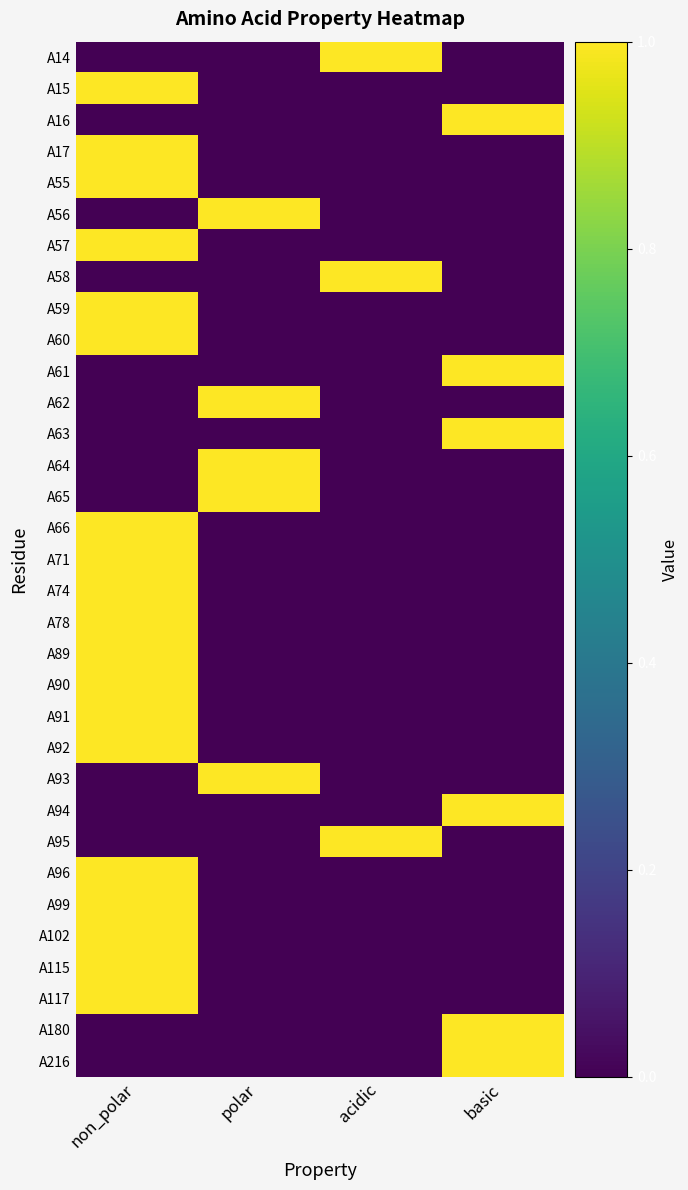

Reading right to left, extract all data points from this chart.

A14: basic=0	acidic=1	polar=0	non_polar=0
A15: basic=0	acidic=0	polar=0	non_polar=1
A16: basic=1	acidic=0	polar=0	non_polar=0
A17: basic=0	acidic=0	polar=0	non_polar=1
A55: basic=0	acidic=0	polar=0	non_polar=1
A56: basic=0	acidic=0	polar=1	non_polar=0
A57: basic=0	acidic=0	polar=0	non_polar=1
A58: basic=0	acidic=1	polar=0	non_polar=0
A59: basic=0	acidic=0	polar=0	non_polar=1
A60: basic=0	acidic=0	polar=0	non_polar=1
A61: basic=1	acidic=0	polar=0	non_polar=0
A62: basic=0	acidic=0	polar=1	non_polar=0
A63: basic=1	acidic=0	polar=0	non_polar=0
A64: basic=0	acidic=0	polar=1	non_polar=0
A65: basic=0	acidic=0	polar=1	non_polar=0
A66: basic=0	acidic=0	polar=0	non_polar=1
A71: basic=0	acidic=0	polar=0	non_polar=1
A74: basic=0	acidic=0	polar=0	non_polar=1
A78: basic=0	acidic=0	polar=0	non_polar=1
A89: basic=0	acidic=0	polar=0	non_polar=1
A90: basic=0	acidic=0	polar=0	non_polar=1
A91: basic=0	acidic=0	polar=0	non_polar=1
A92: basic=0	acidic=0	polar=0	non_polar=1
A93: basic=0	acidic=0	polar=1	non_polar=0
A94: basic=1	acidic=0	polar=0	non_polar=0
A95: basic=0	acidic=1	polar=0	non_polar=0
A96: basic=0	acidic=0	polar=0	non_polar=1
A99: basic=0	acidic=0	polar=0	non_polar=1
A102: basic=0	acidic=0	polar=0	non_polar=1
A115: basic=0	acidic=0	polar=0	non_polar=1
A117: basic=0	acidic=0	polar=0	non_polar=1
A180: basic=1	acidic=0	polar=0	non_polar=0
A216: basic=1	acidic=0	polar=0	non_polar=0